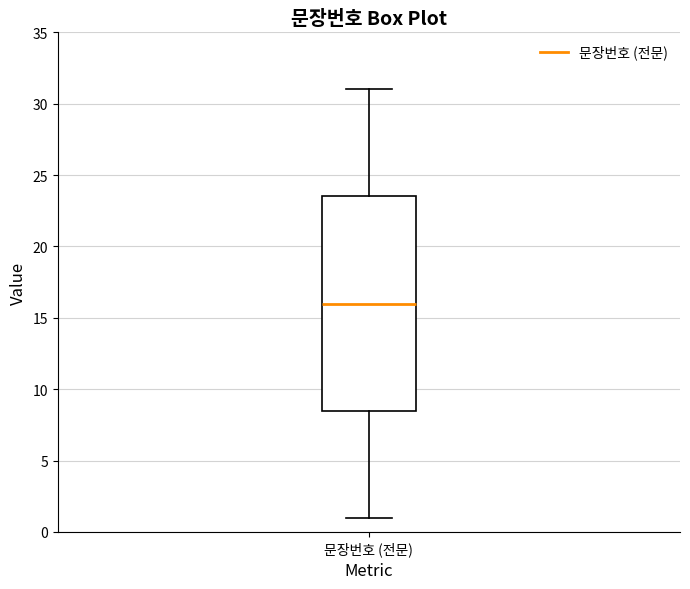

Transcribe this box plot: give where the median line is, the range the box spans, and where the two whiskers end, as read against the y-axis. The values are not printed on the chart, so give them approximately, as read against the axis.

median 16.0, box 8.5 to 23.5, whiskers 1.0 to 31.0